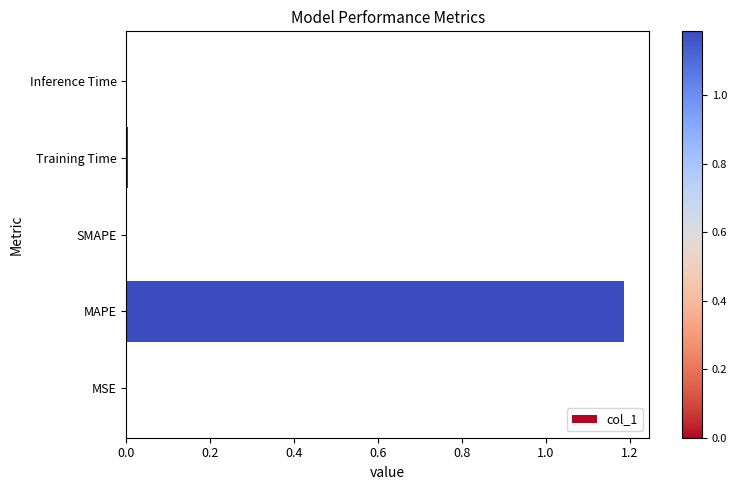

Which label corresponds to the largest value in the chart?

MAPE